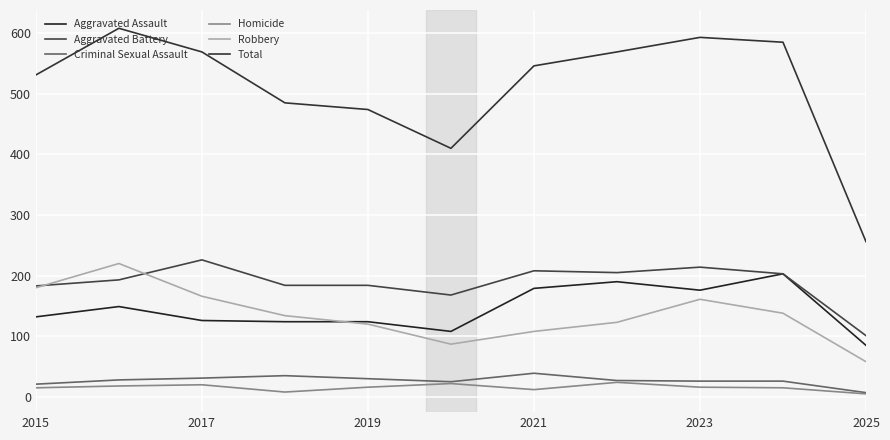

What is the greatest value displayed?

608